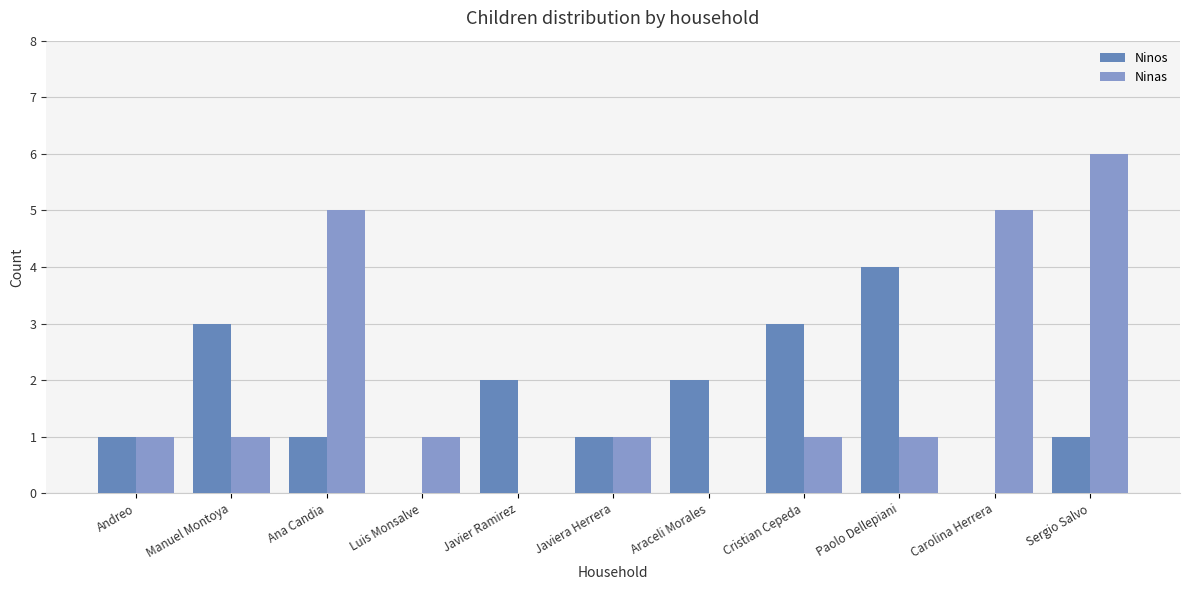

Which category has the highest value across all series?

Sergio Salvo